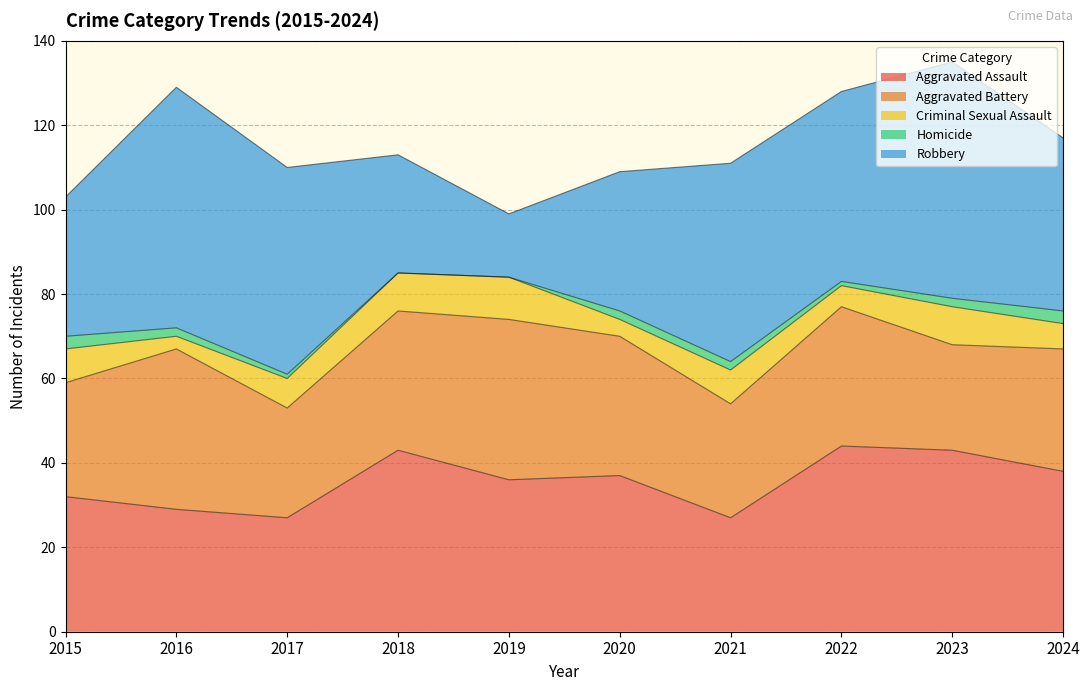

Where is the first local maximum for Aggravated Assault?

2018